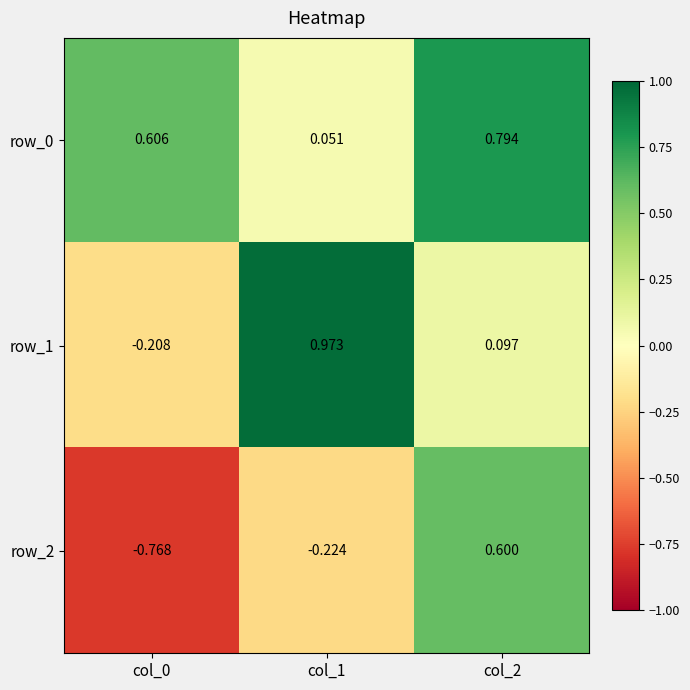

Which has a higher value, col_2 or col_1?

col_2